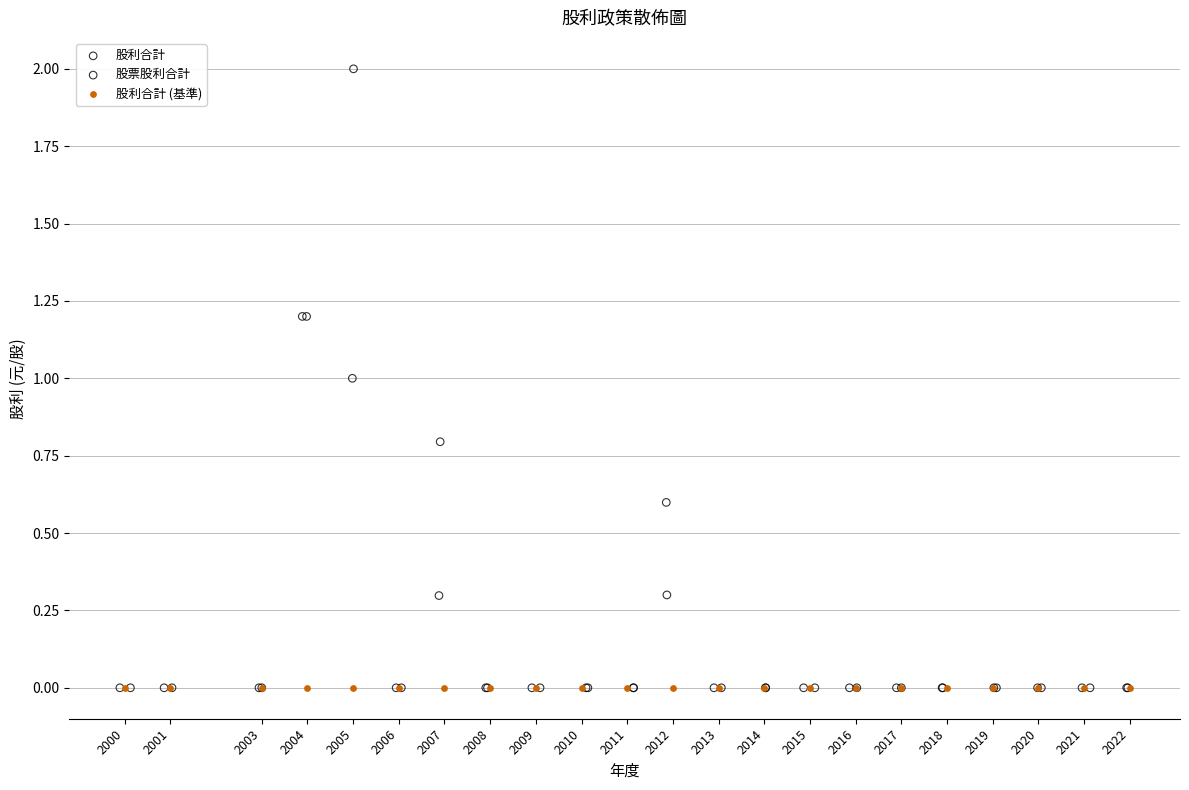

Which series reaches the maximum Y coordinate?

股利合計